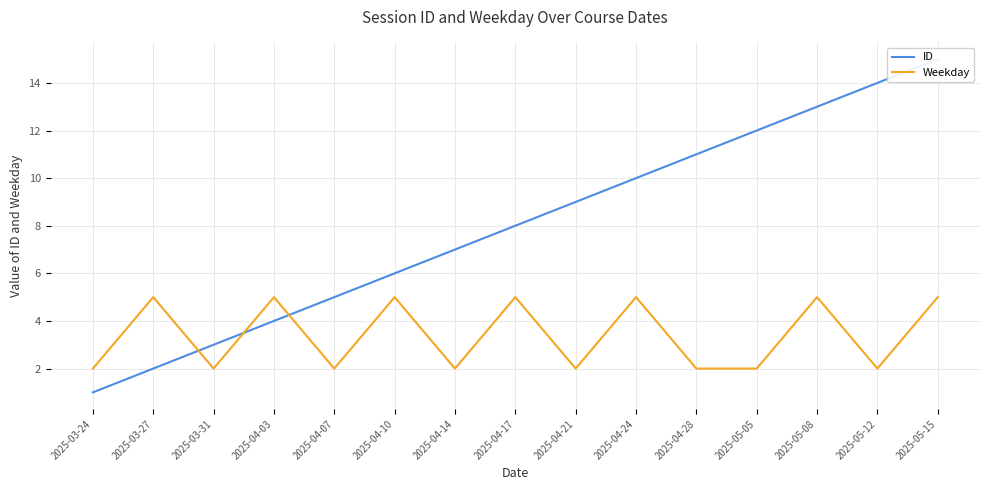

After their last crossing, which series has the higher values: Weekday or ID?

ID